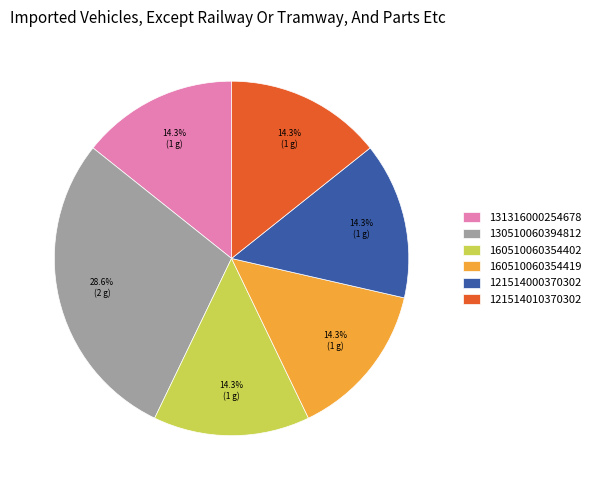

How many slices are in this pie chart?

6